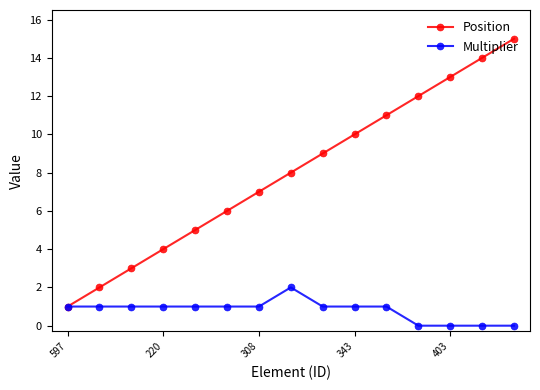

What is the maximum value shown in the chart?

15